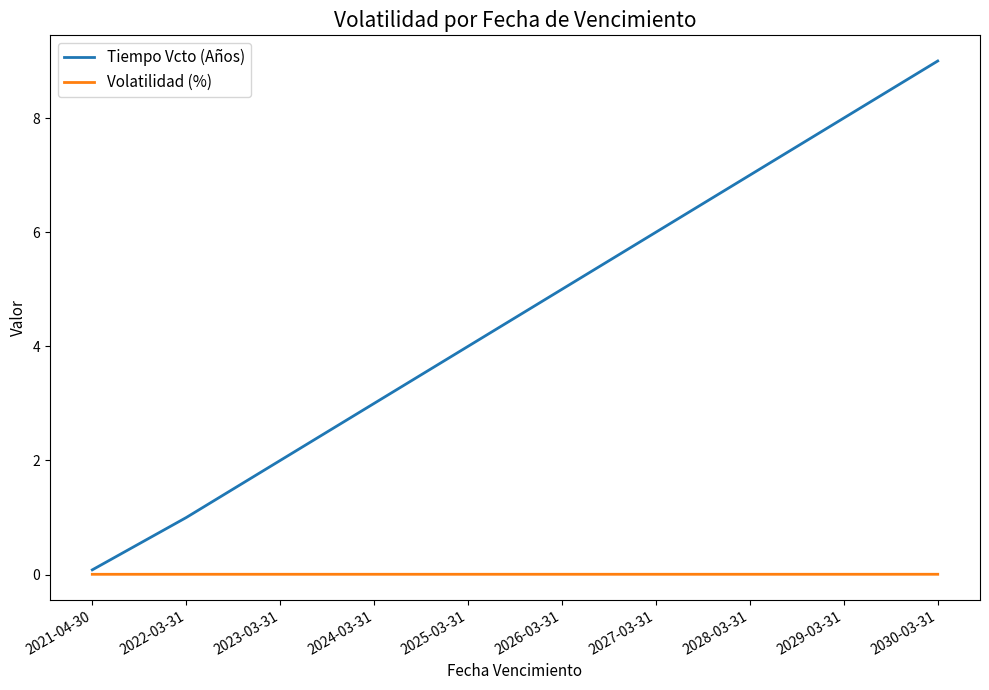

Rank the series by their average value, from lowest to highest.

Volatilidad (%), Tiempo Vcto (Años)